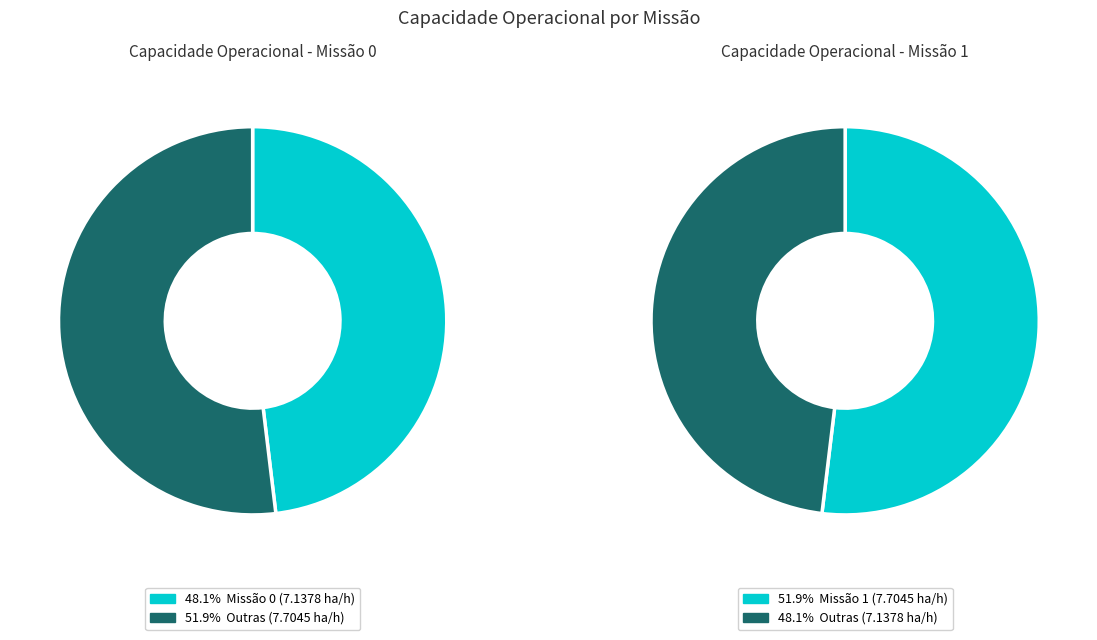

To the nearest percent, what percentage of the pie is 1?

52%